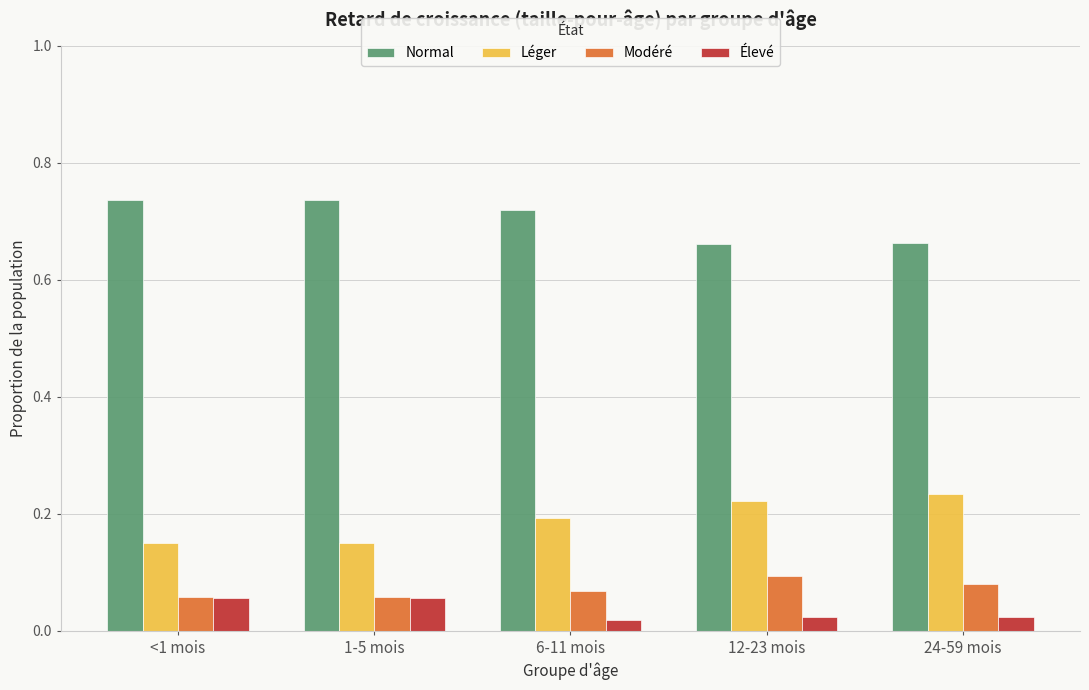

Is it true that Modéré equals 0.1 at 6-11 mois?

True